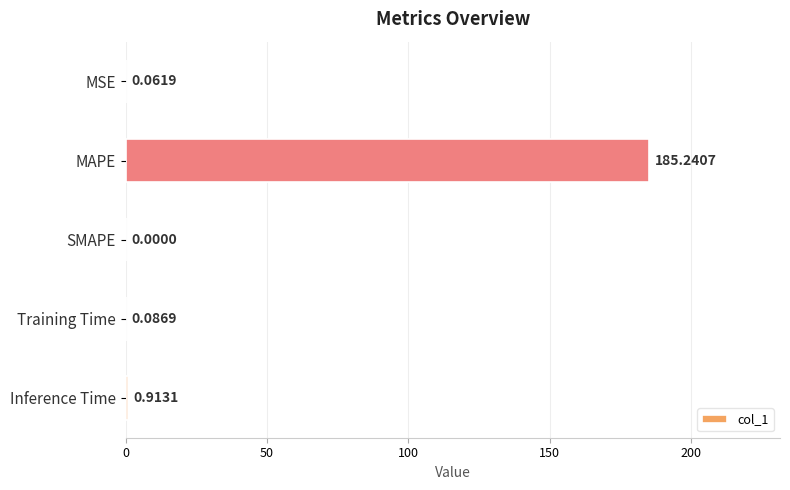

What is the change in value from MAPE to SMAPE?

-185.2